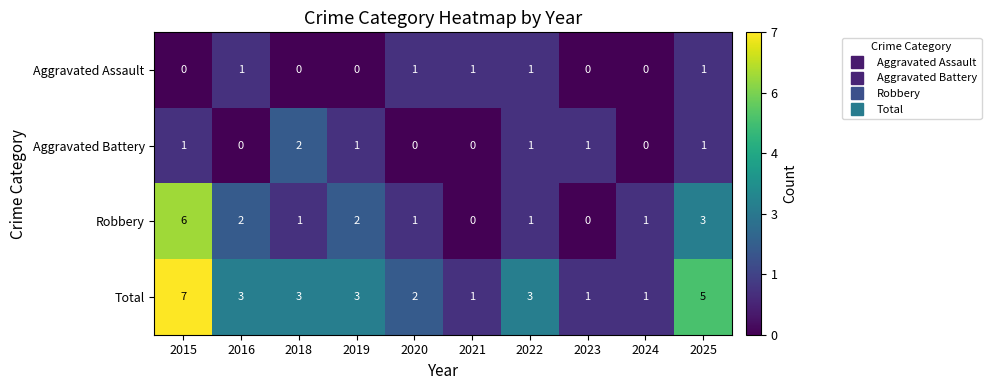

How many data points in Aggravated Battery are less than 1?

4